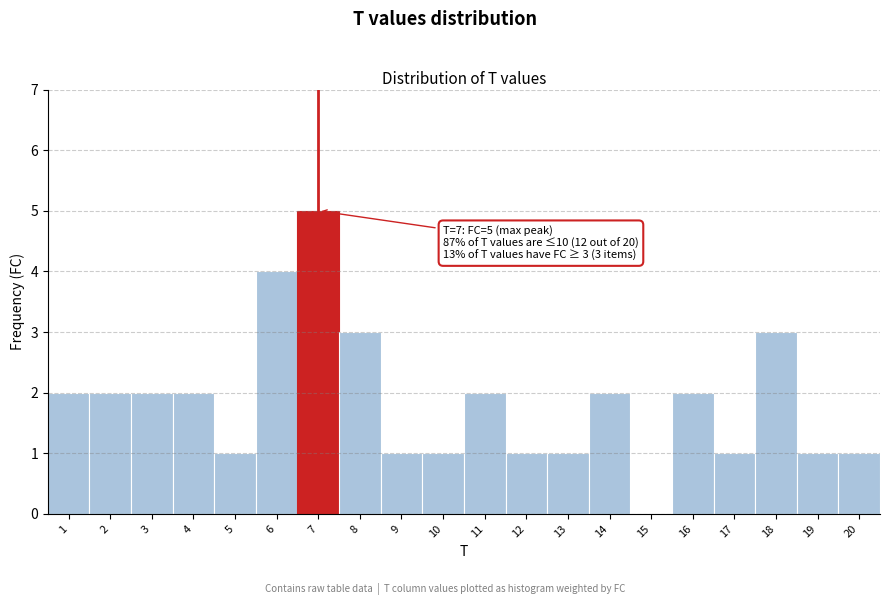

Which range on the x-axis has the tallest bar?

6.5 to 7.5